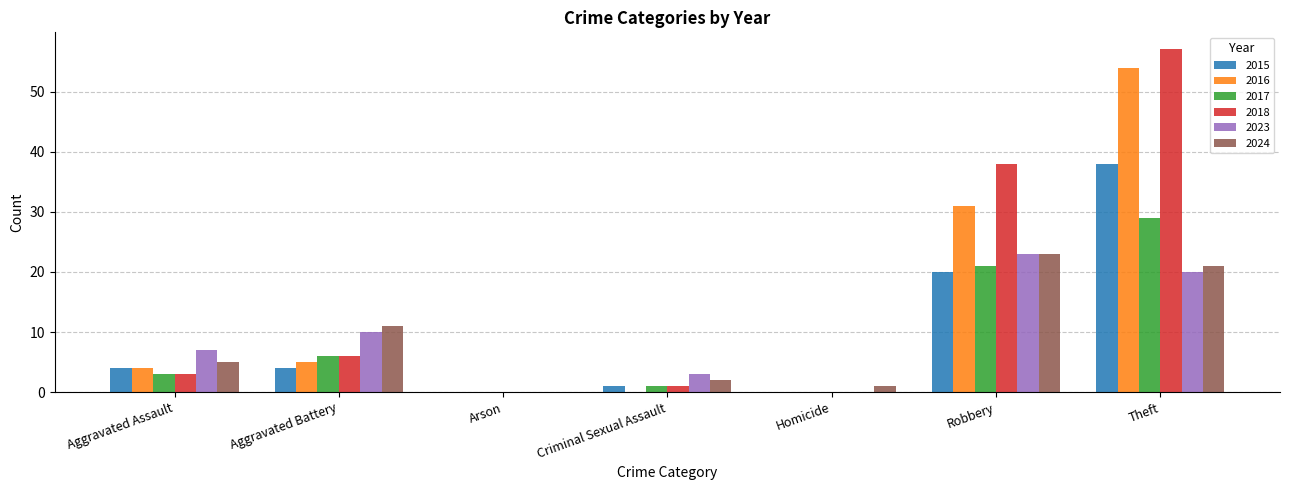

The 2018 series shows 0 at Homicide. True or false?

True